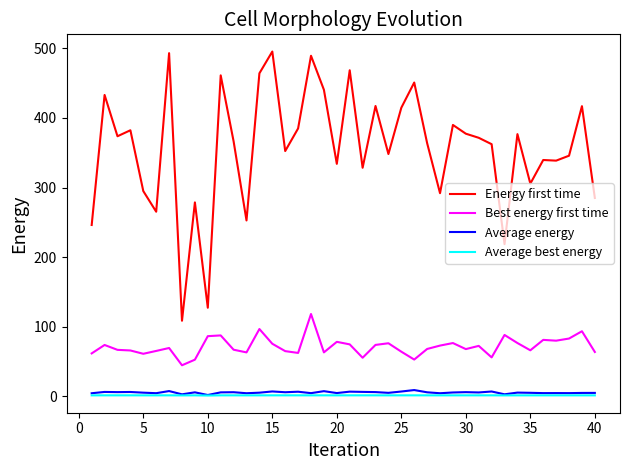

What are all the series names shown in the legend?

Energy first time, Best energy first time, Average energy, Average best energy